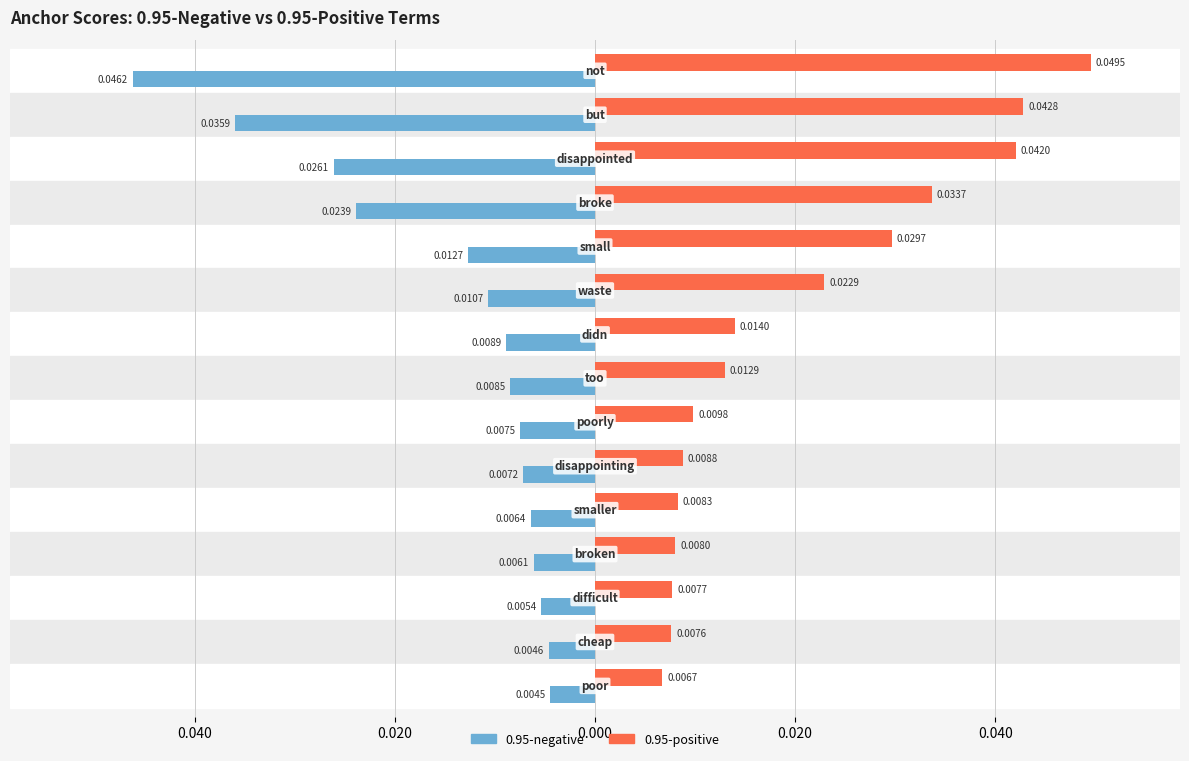

What are all the series names shown in the legend?

0.95-negative, 0.95-positive